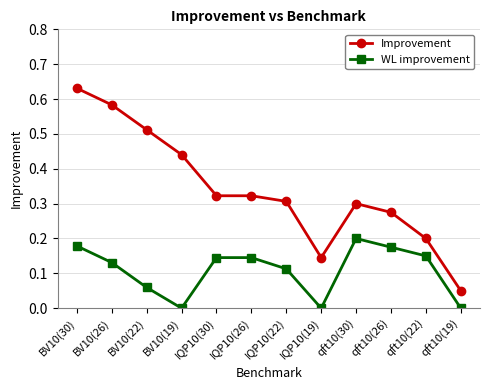

Between IQP10(30) and qft10(22), which series saw the biggest shift?

Improvement